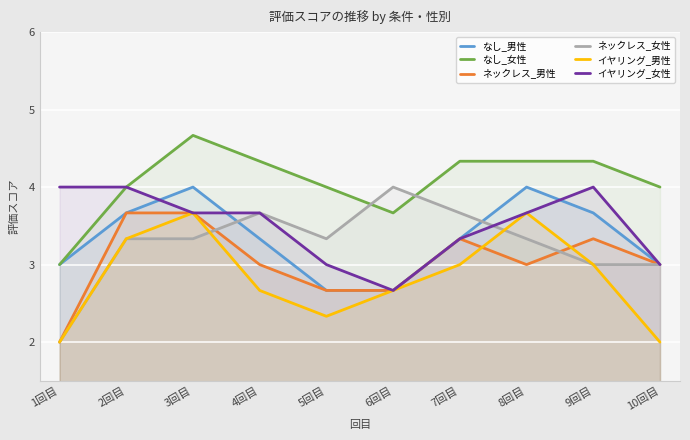

At how many categories does at least one series exceed 2?

10